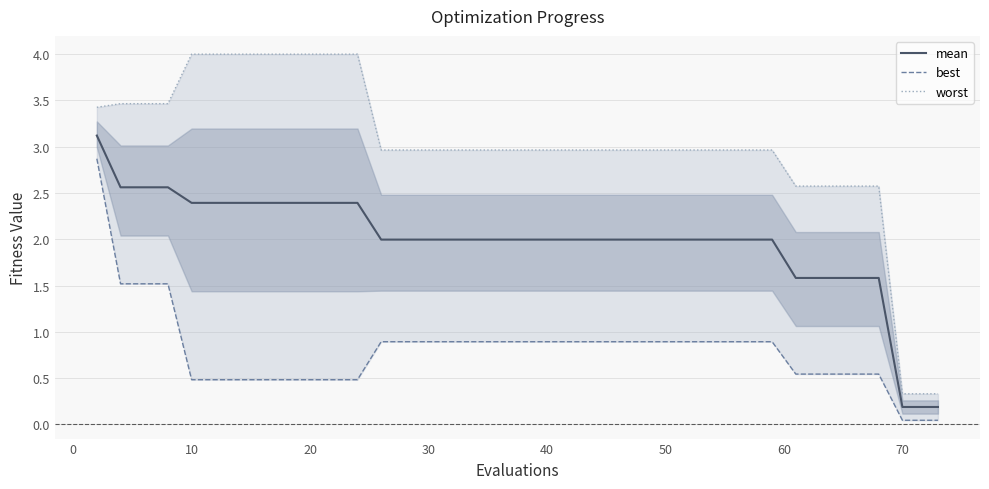

The value of mean at 50 is 2.0. True or false?

True